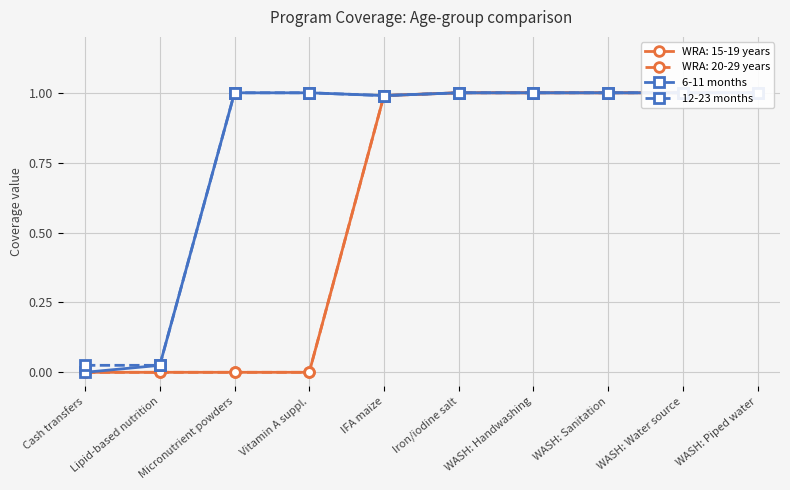

List the series in order of their overall mean, highest first.

12-23 months, 6-11 months